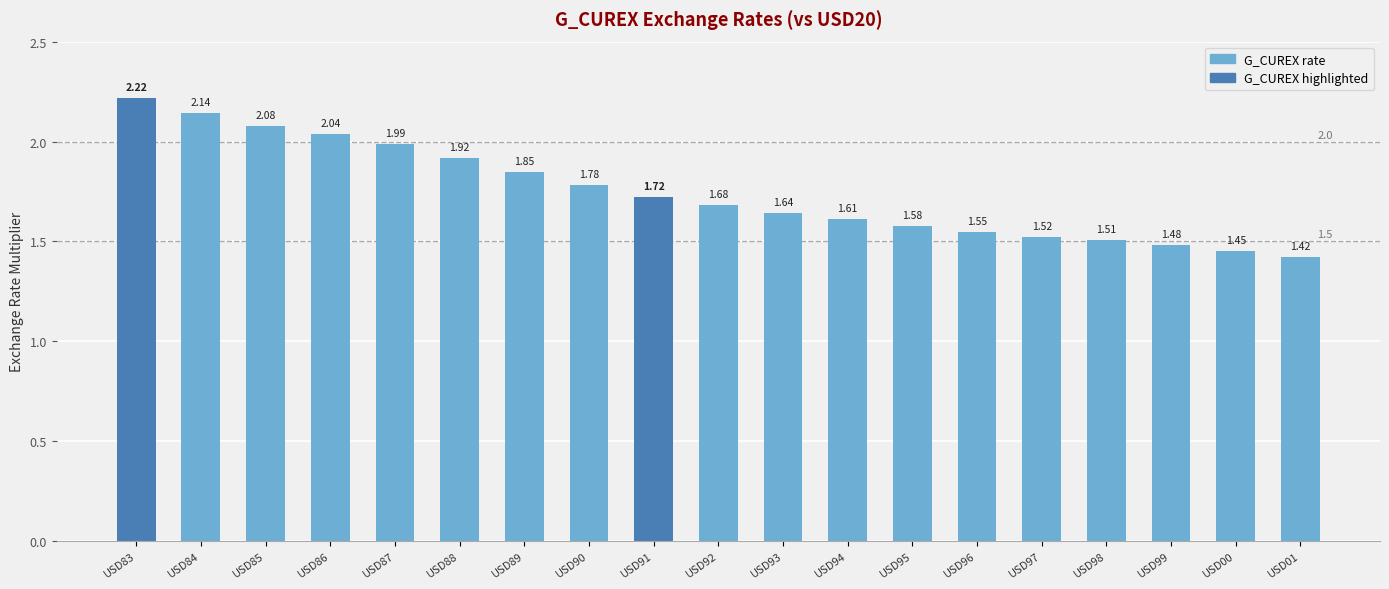

True or false: the data shows 0.5 at USD92.

False